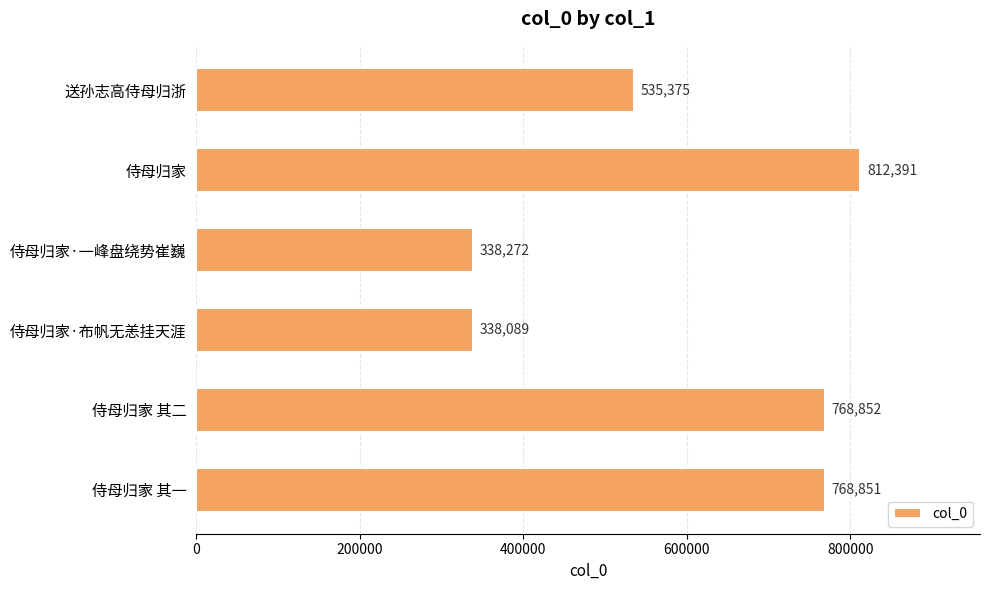

What value does the data have at 侍母归家 其二, to the nearest 10?

768850